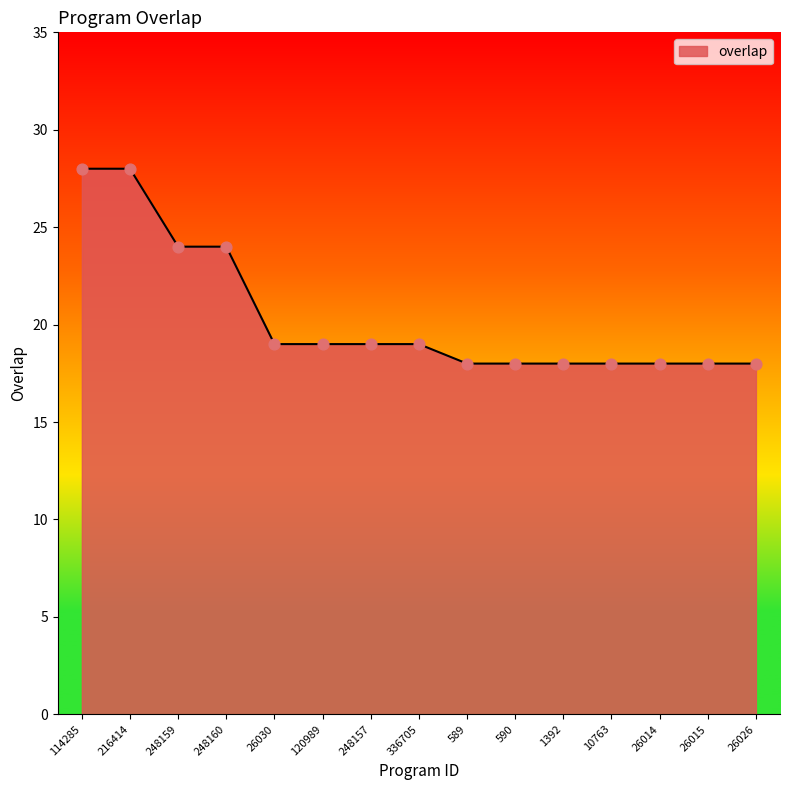

What is the ratio of the value at 114285 to the value at 120989?

1.5